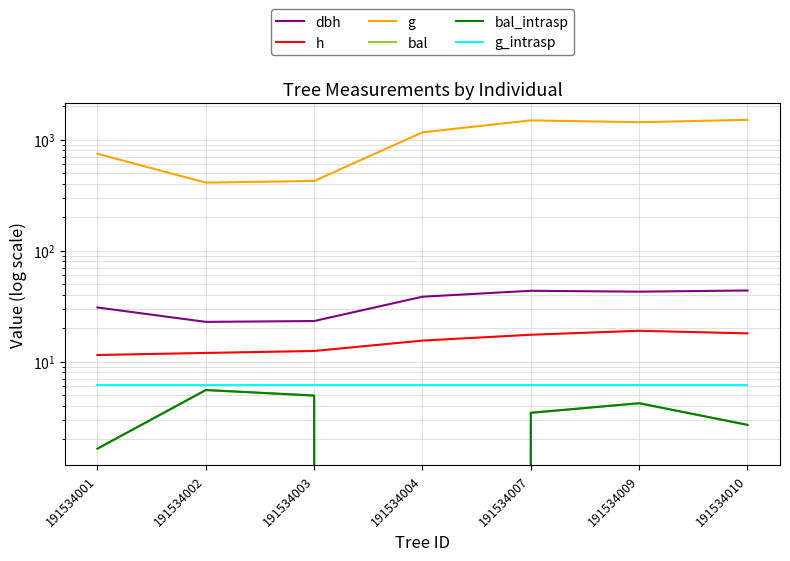

Reading left to right, what are all the values shown in this chart?

dbh: 30.8	22.9	23.2	38.5	43.5	42.8	43.8
h: 11.5	12.0	12.5	15.5	17.5	19.0	18.0
g: 745.1	410.1	424.6	1164.2	1489.6	1435.4	1506.7
bal: 1.6	5.6	5.0	0.0	3.5	4.2	2.7
bal_intrasp: 1.6	5.6	5.0	0.0	3.5	4.2	2.7
g_intrasp: 6.1	6.1	6.1	6.1	6.1	6.1	6.1